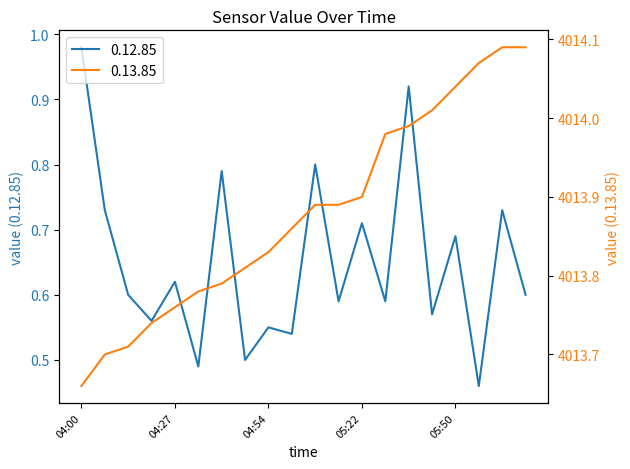

Between 04:14 and 05:22, which series saw the biggest shift?

0.13.85